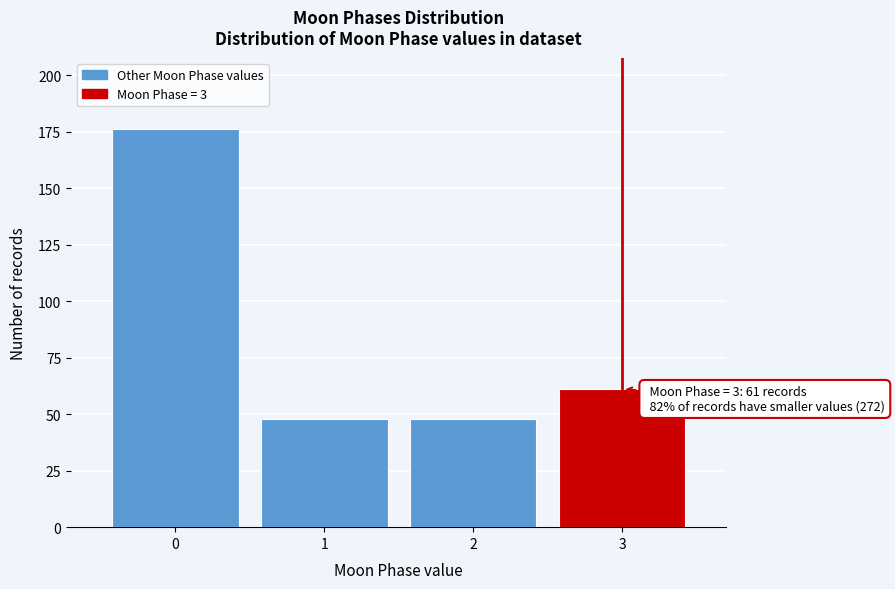

Reading right to left, extract all data points from this chart.

3=61	2=48	1=48	0=176